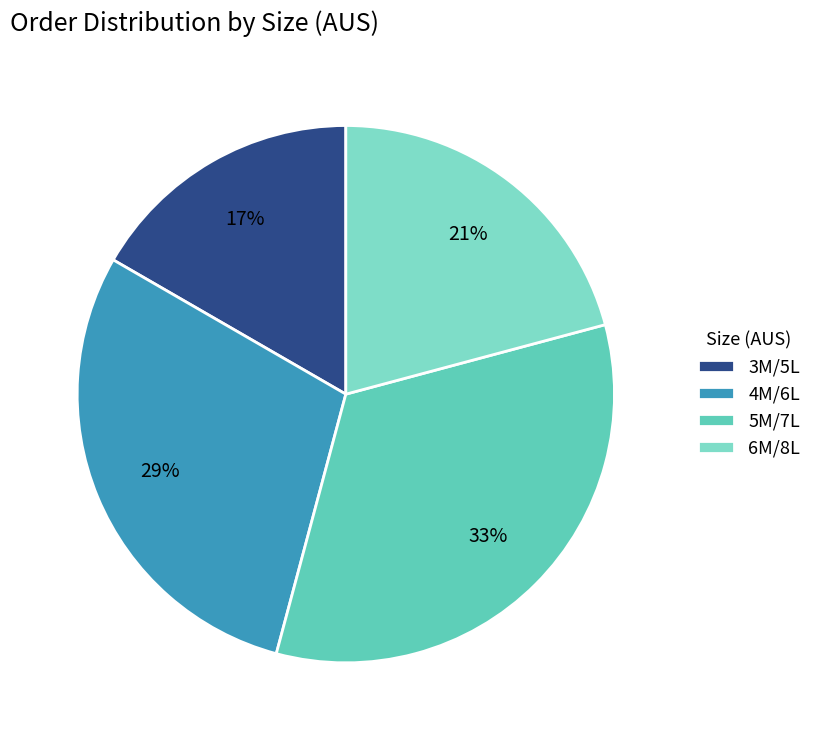

To the nearest percent, what percentage of the pie is 4M/6L?

29%